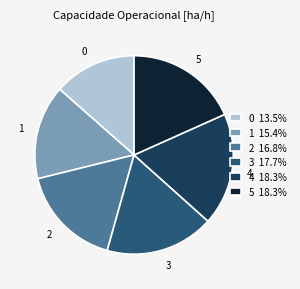

Between 4 and 1, which is larger?

4